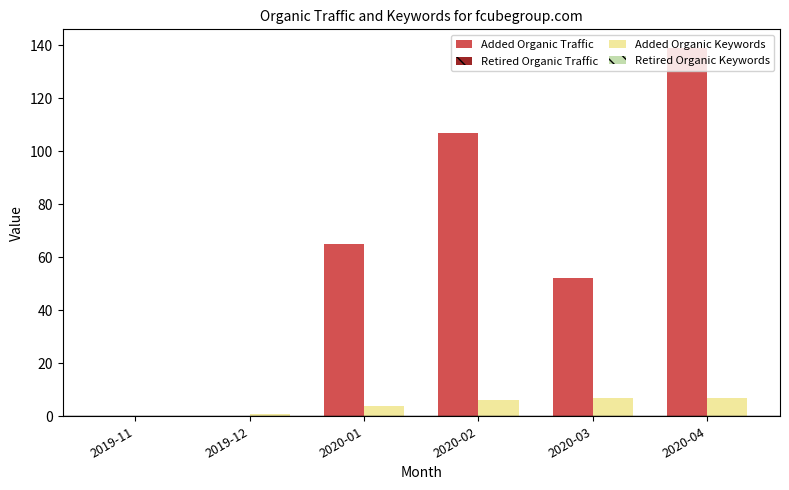

Is it true that Added Organic Keywords equals 6 at 2020-02?

True